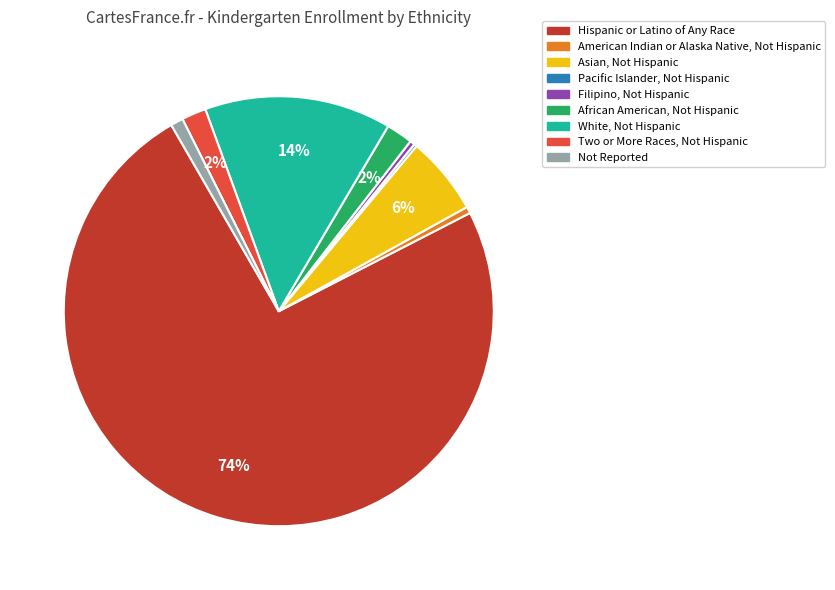

To the nearest percent, what portion does African American, Not Hispanic represent?

2%